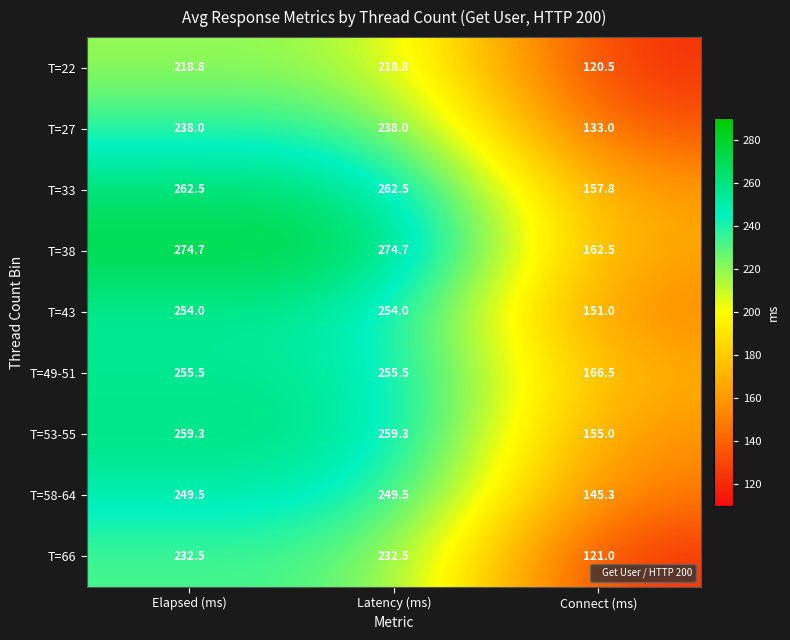

Reading left to right, what are all the values shown in this chart?

T=22: 218.8	218.8	120.5
T=27: 238.0	238.0	133.0
T=33: 262.5	262.5	157.8
T=38: 274.7	274.7	162.5
T=43: 254.0	254.0	151.0
T=49-51: 255.5	255.5	166.5
T=53-55: 259.3	259.3	155.0
T=58-64: 249.5	249.5	145.3
T=66: 232.5	232.5	121.0